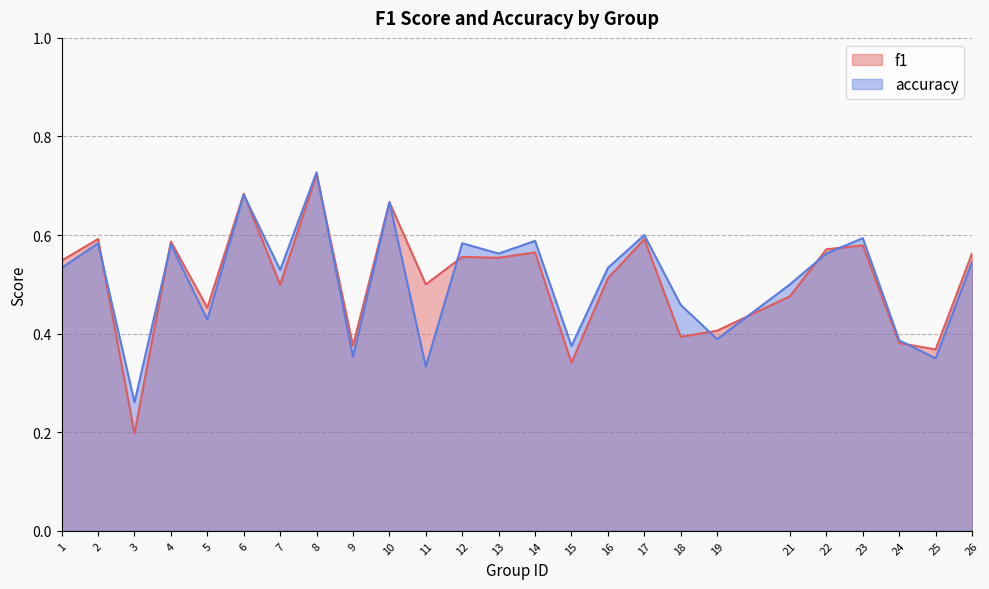

True or false: accuracy has a value of 0.8 at 5.

False